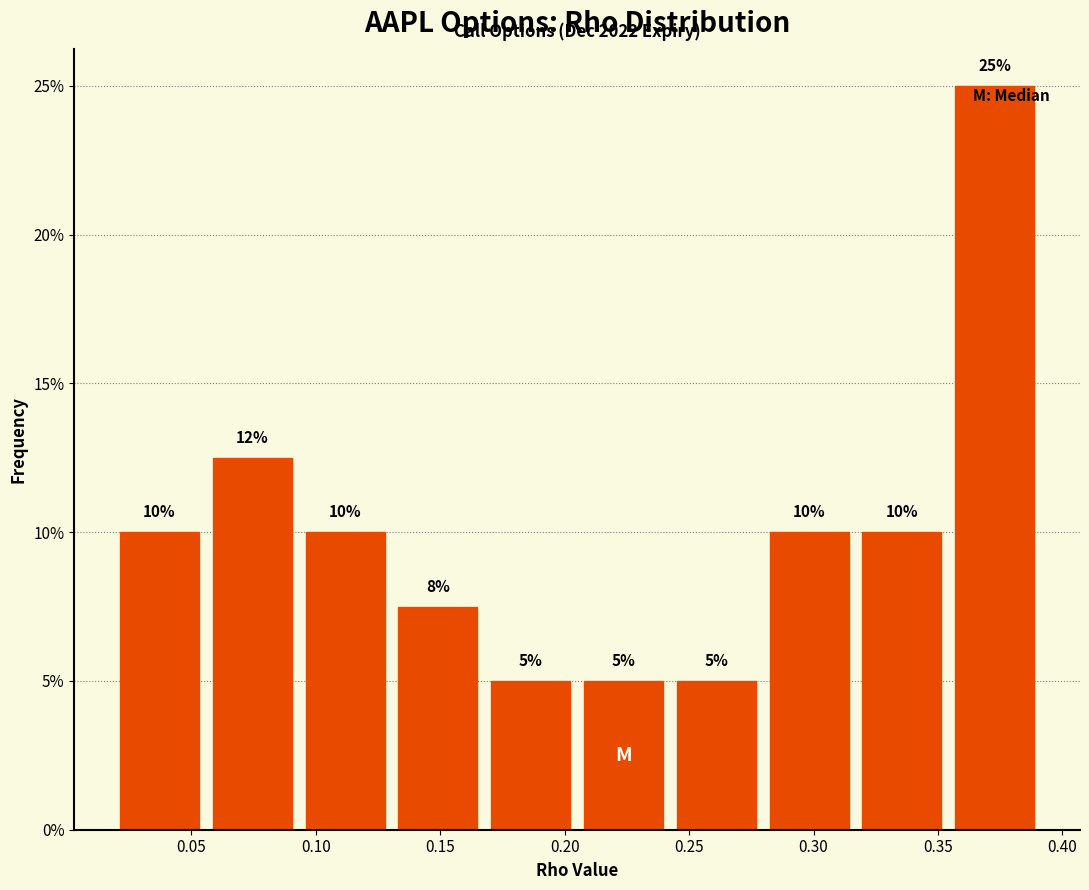

Over which range of the x-axis is the bar tallest?

0.355 to 0.390